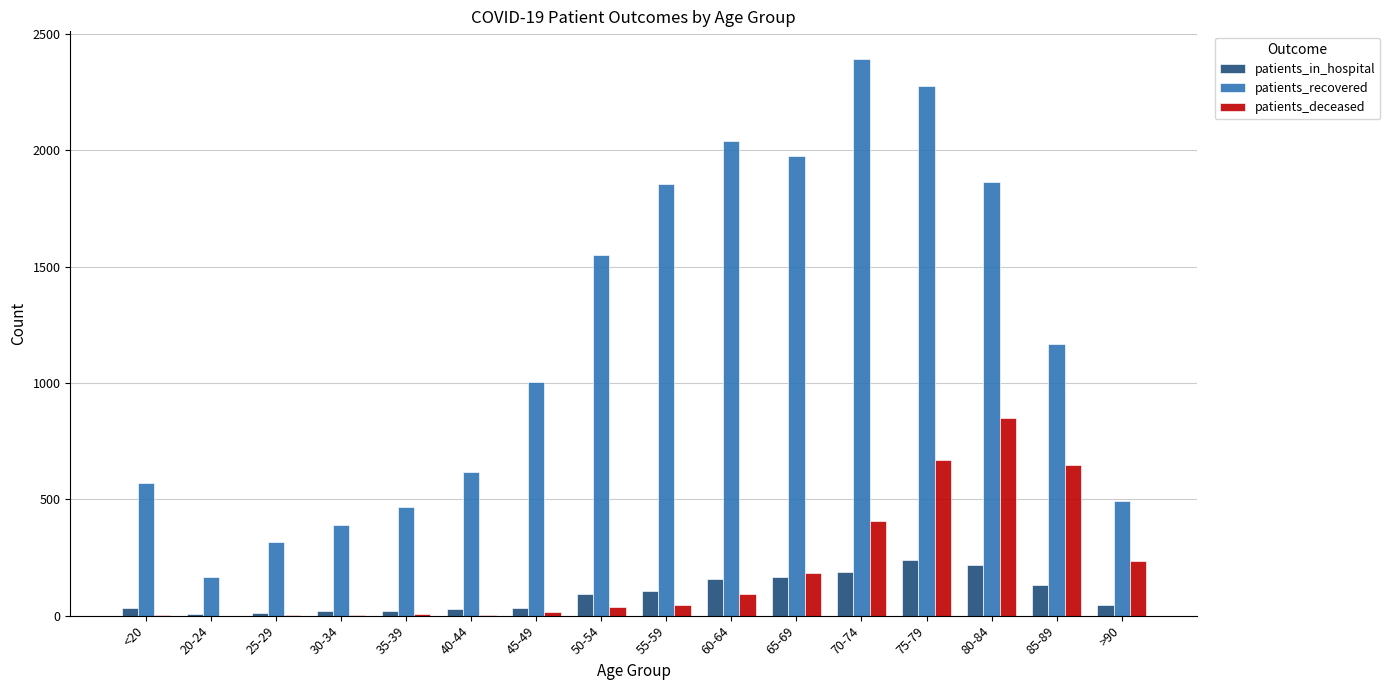

Which series changed the most between <20 and 65-69?

patients_recovered